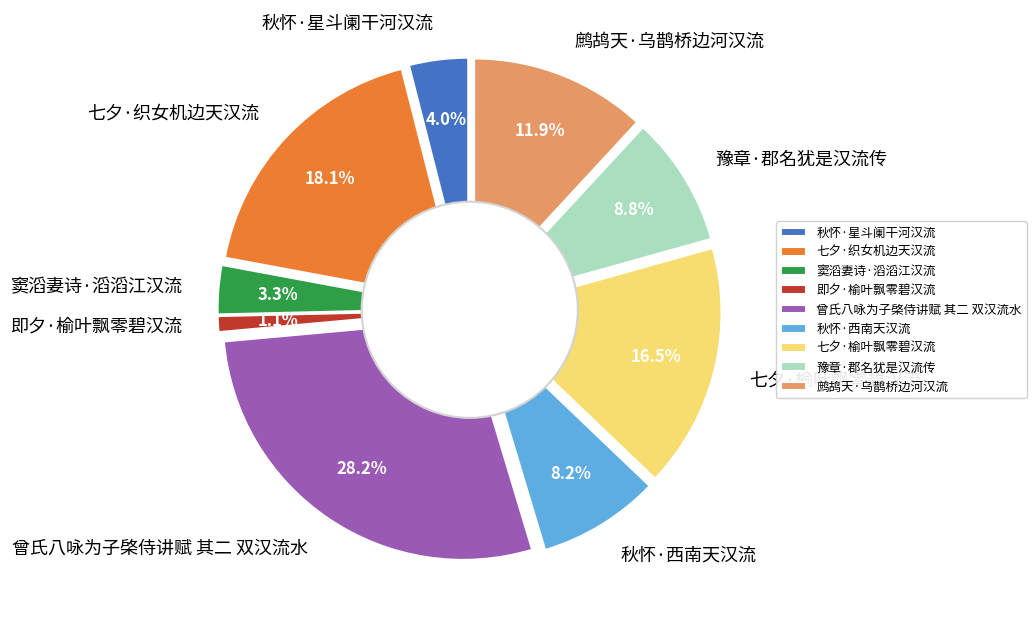

Does 七夕·榆叶飘零碧汉流 represent more than half of the total?

No